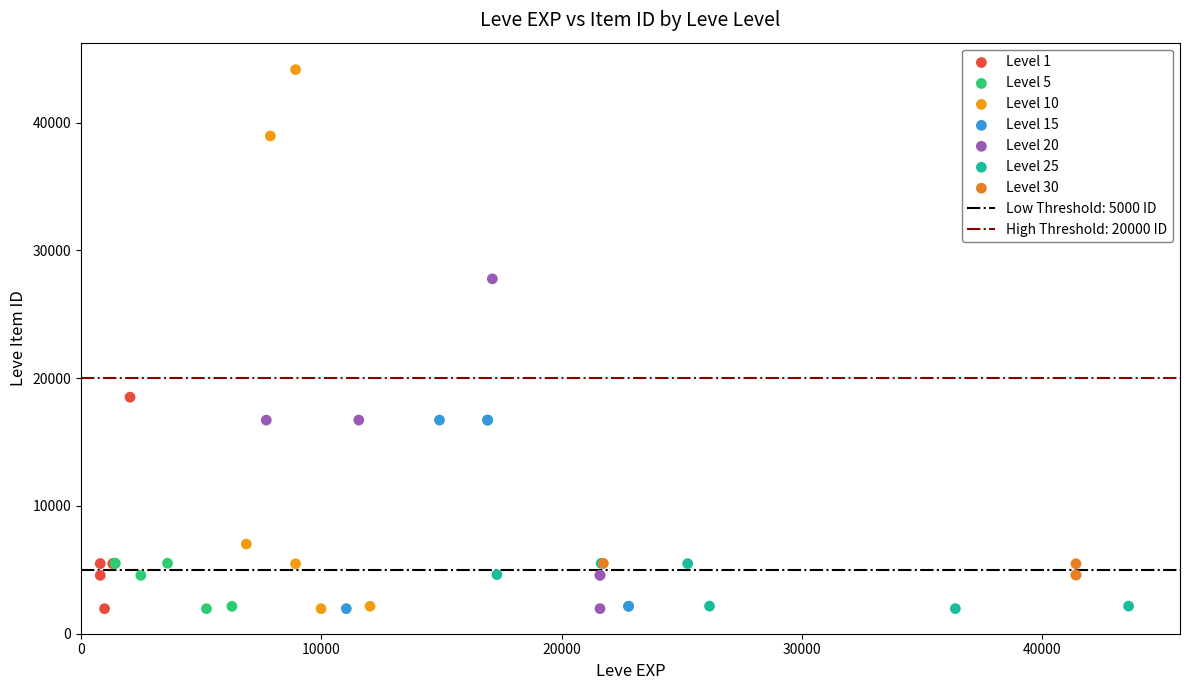

Which series contains the highest Y value?

Level 10